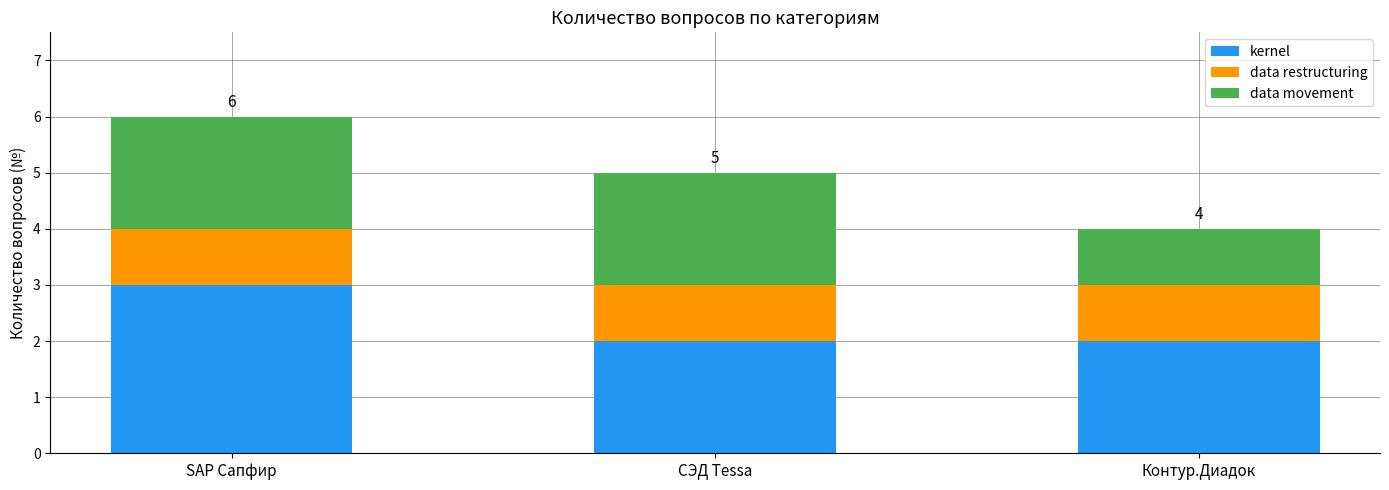

At which category is the sum across all series the highest?

SAP Сапфир